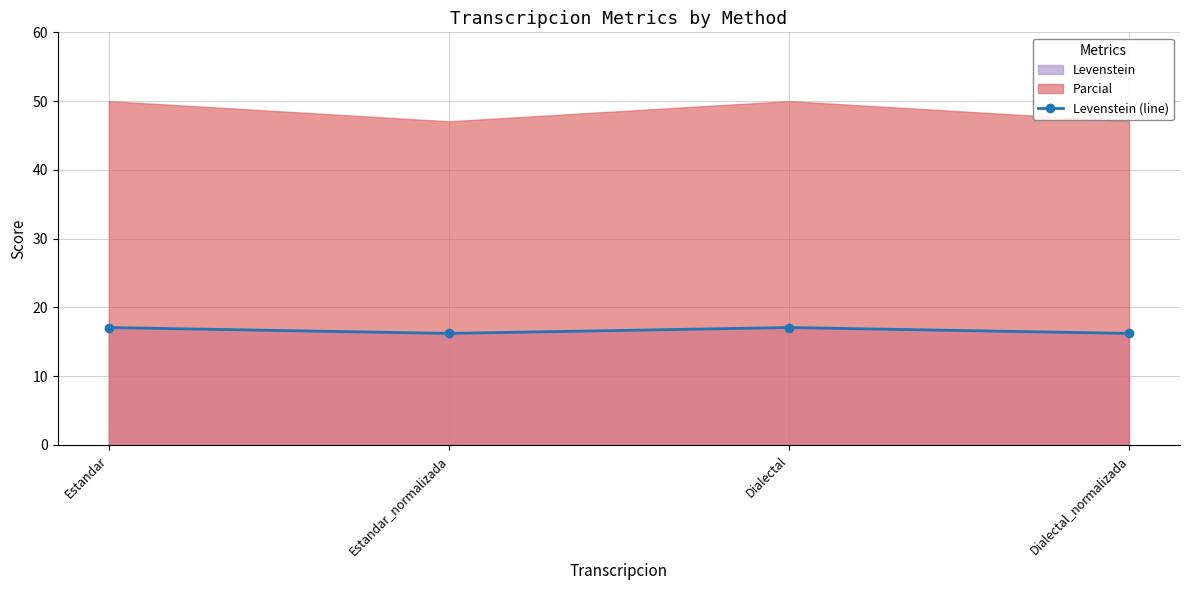

What is the ratio of the value at Dialectal_normalizada to the value at Estandar?

0.9